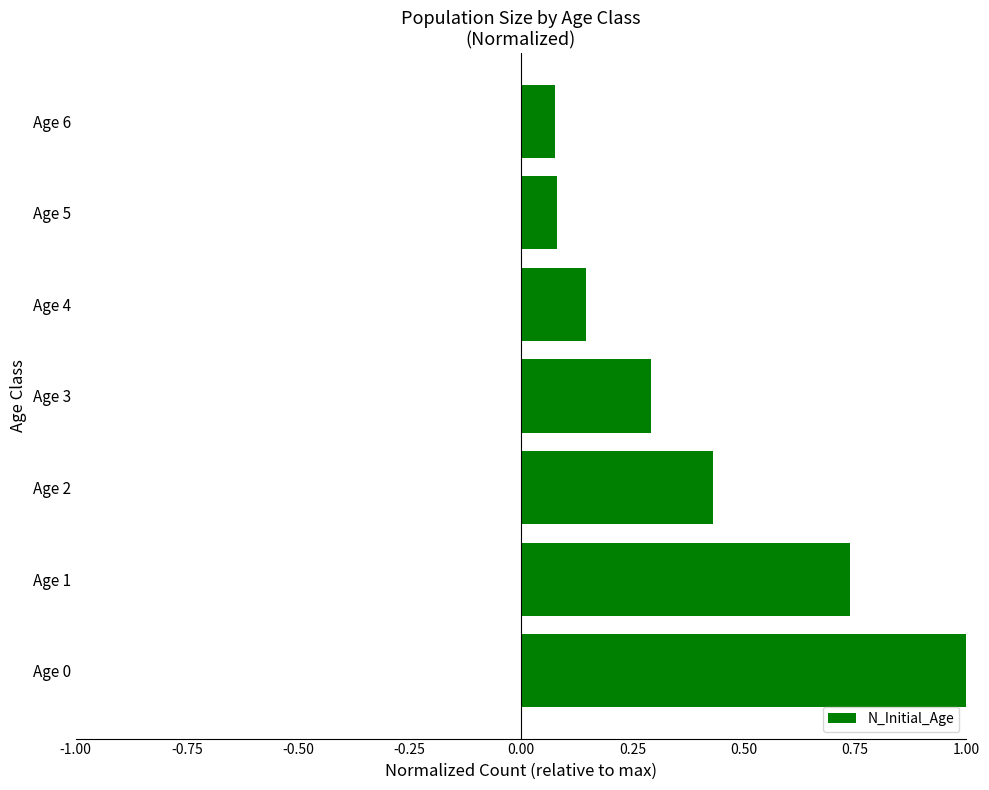

Between Age 2 and Age 3, which is larger?

Age 2